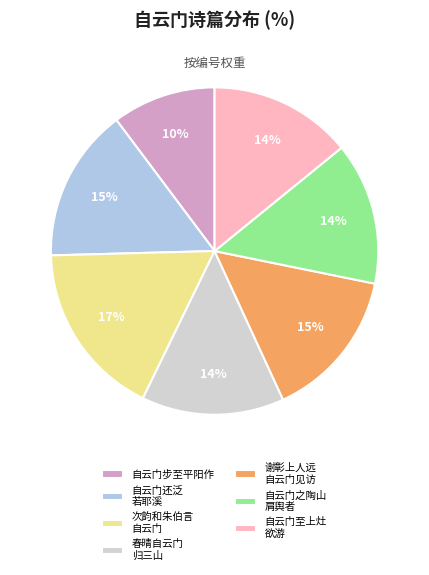

What percentage is the 自云门之陶山 肩舆者 slice, to the nearest percent?

14%